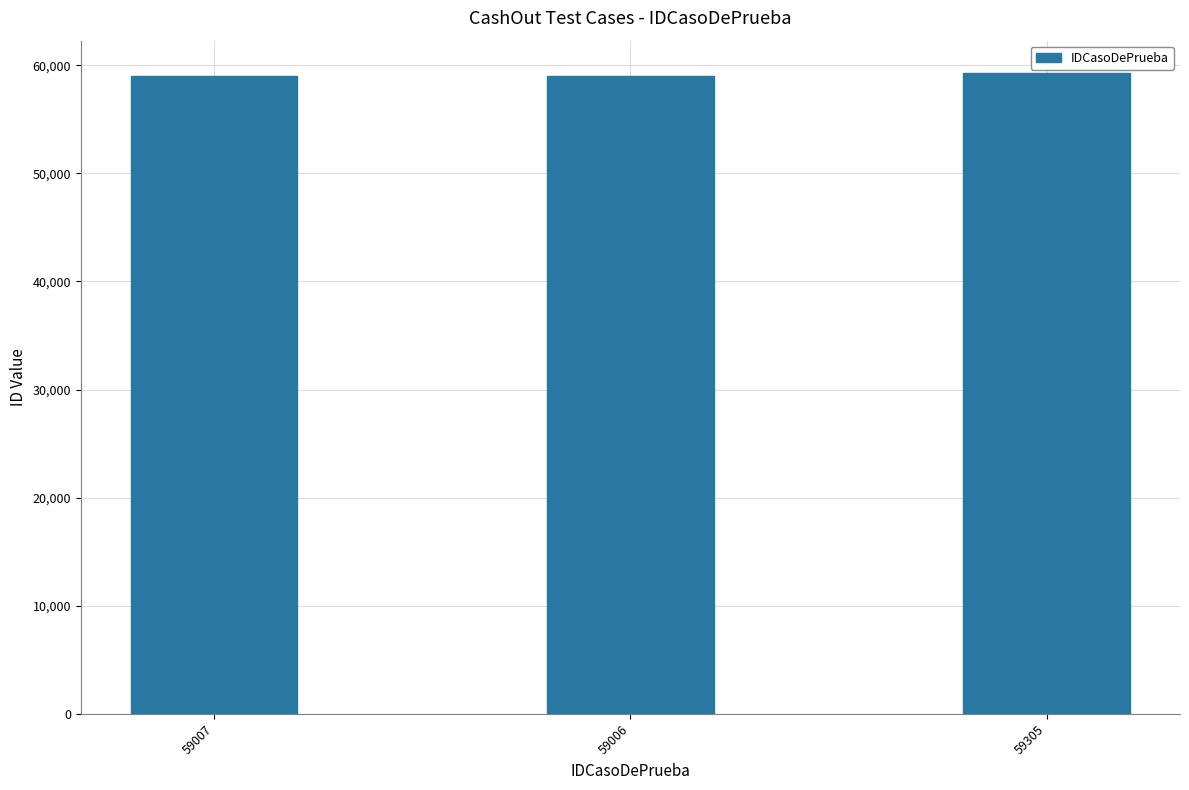

The chart shows a value of 40793 at 59007. True or false?

False